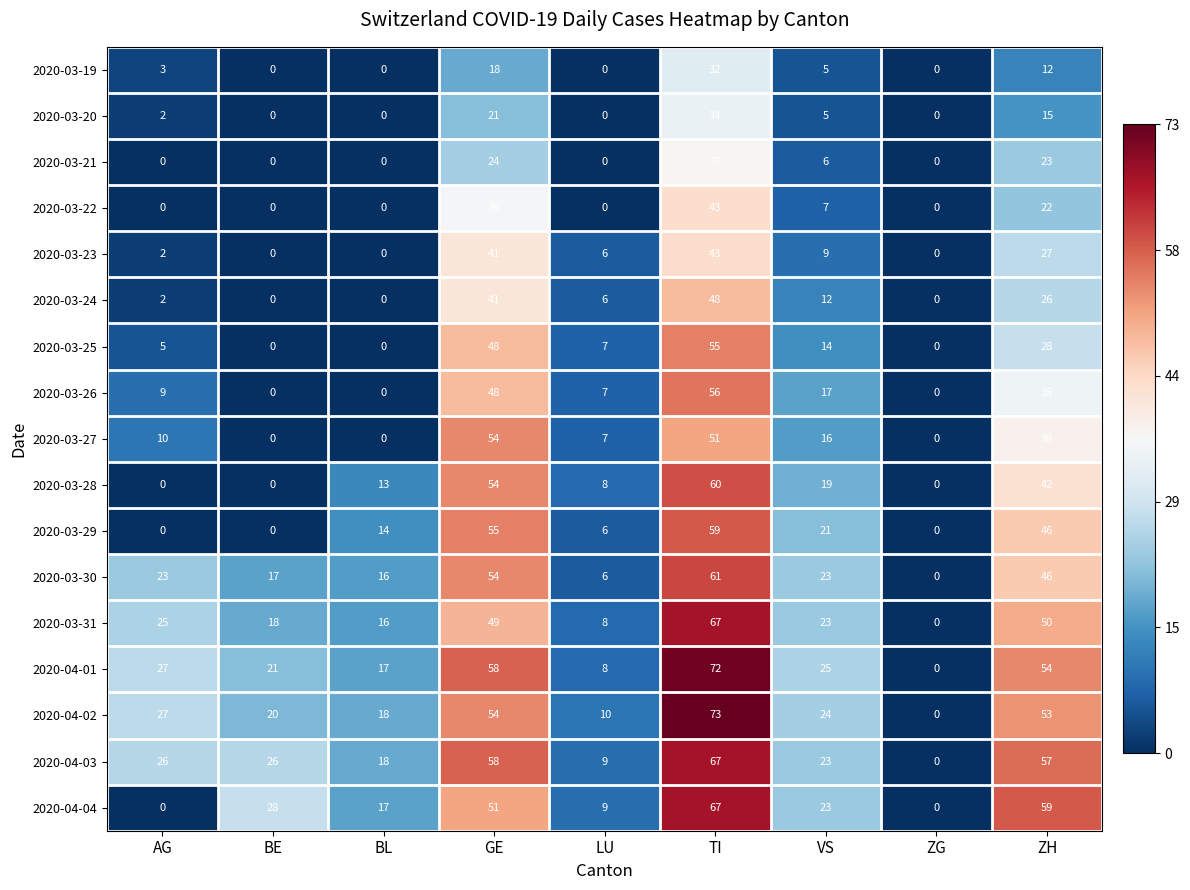

Count the 2020-03-29 values in the range 0 to 46.

7